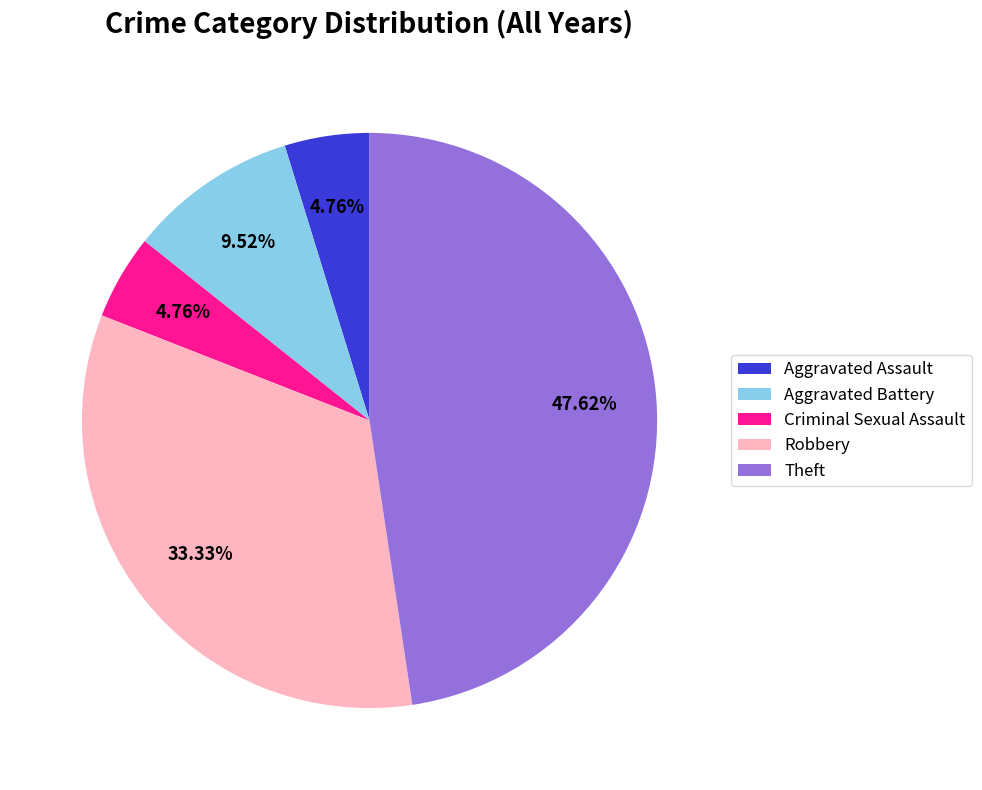

Between Criminal Sexual Assault and Robbery, which is larger?

Robbery